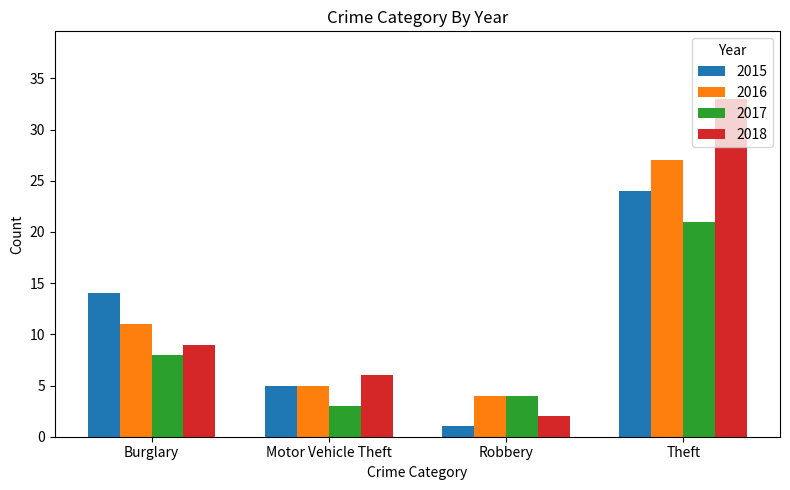

What is the sum of the 2018 values at Motor Vehicle Theft and Burglary?

15